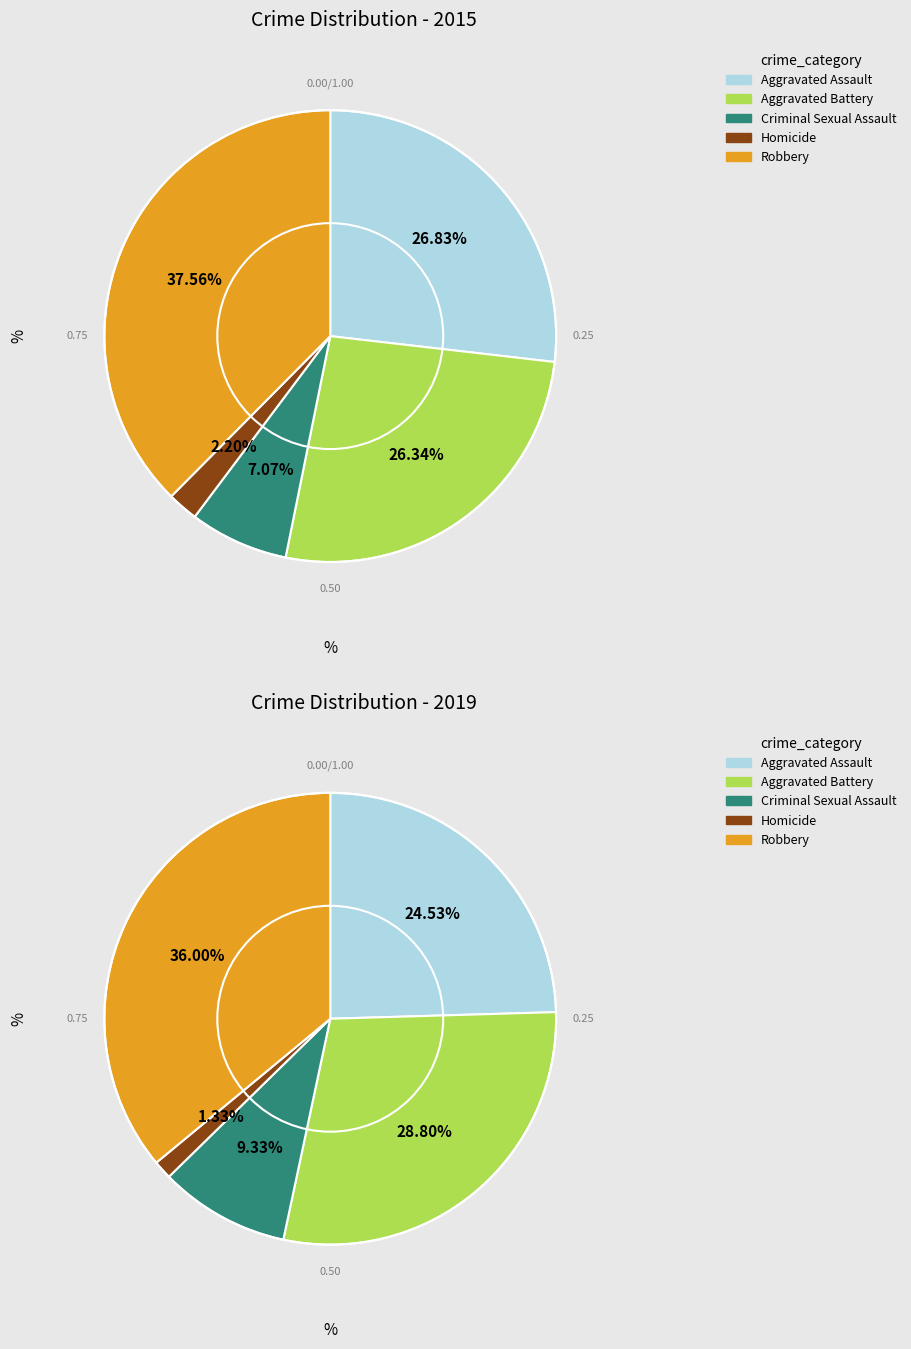

Count the number of slices in the pie.

5